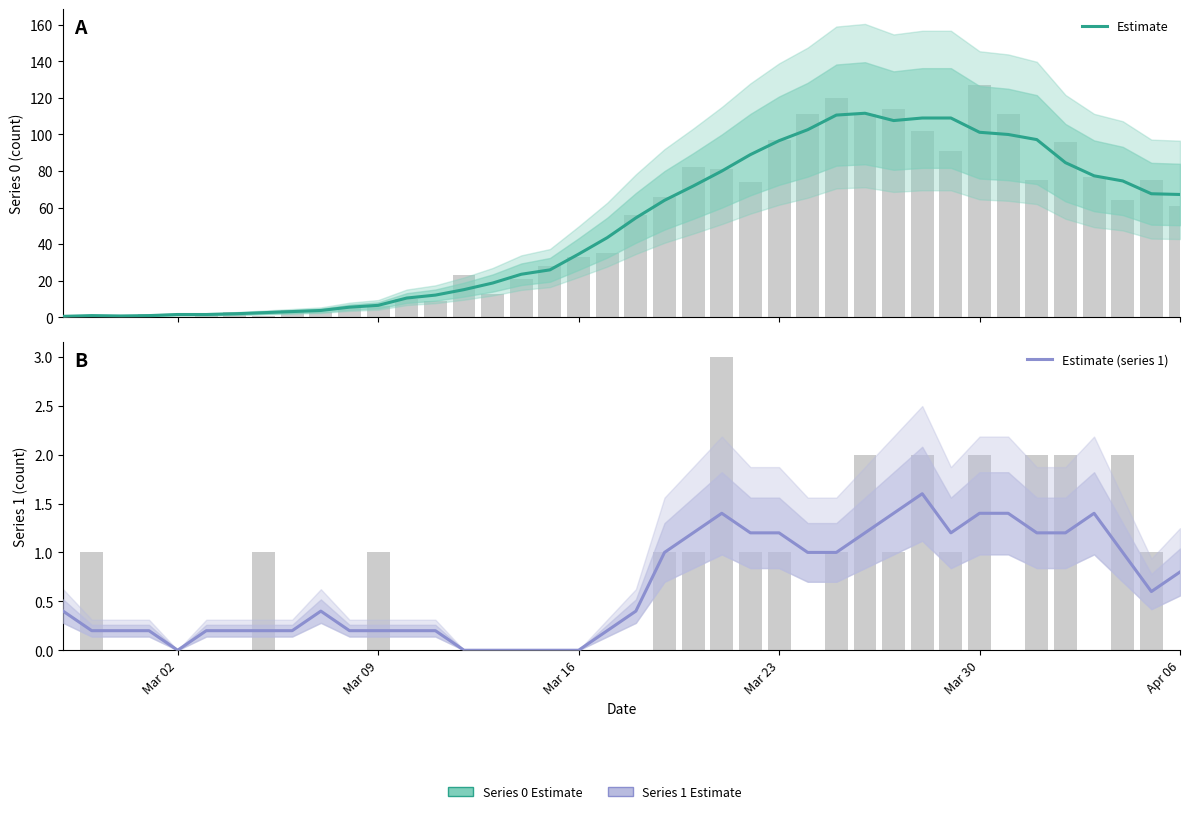

How many values in the Estimate (series 1) series exceed 0?

34